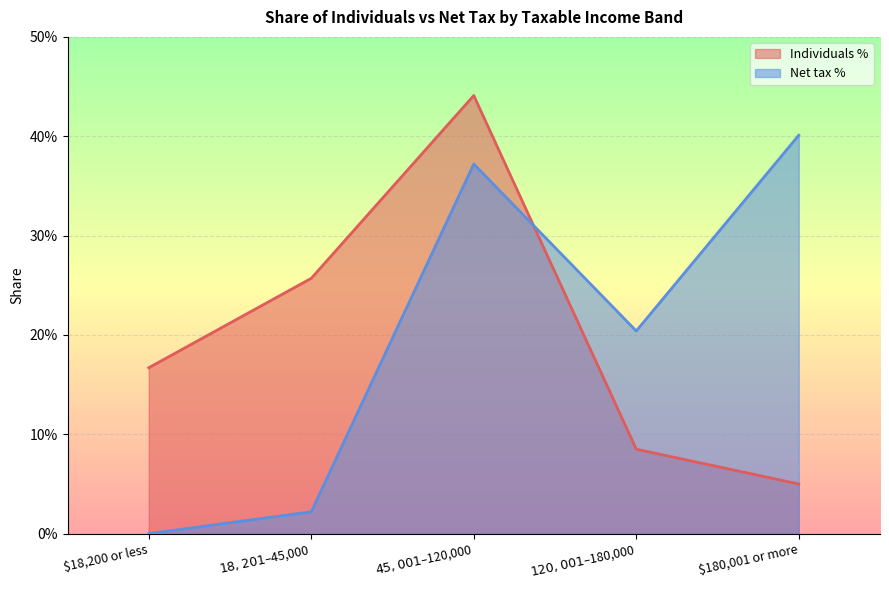

What is the spread (max minus min) of values at $45,001 – $120,000?

0.1